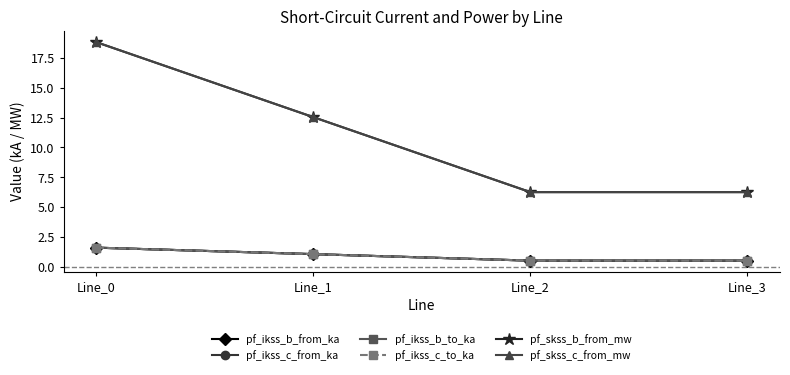

How many lines are shown in the chart?

6